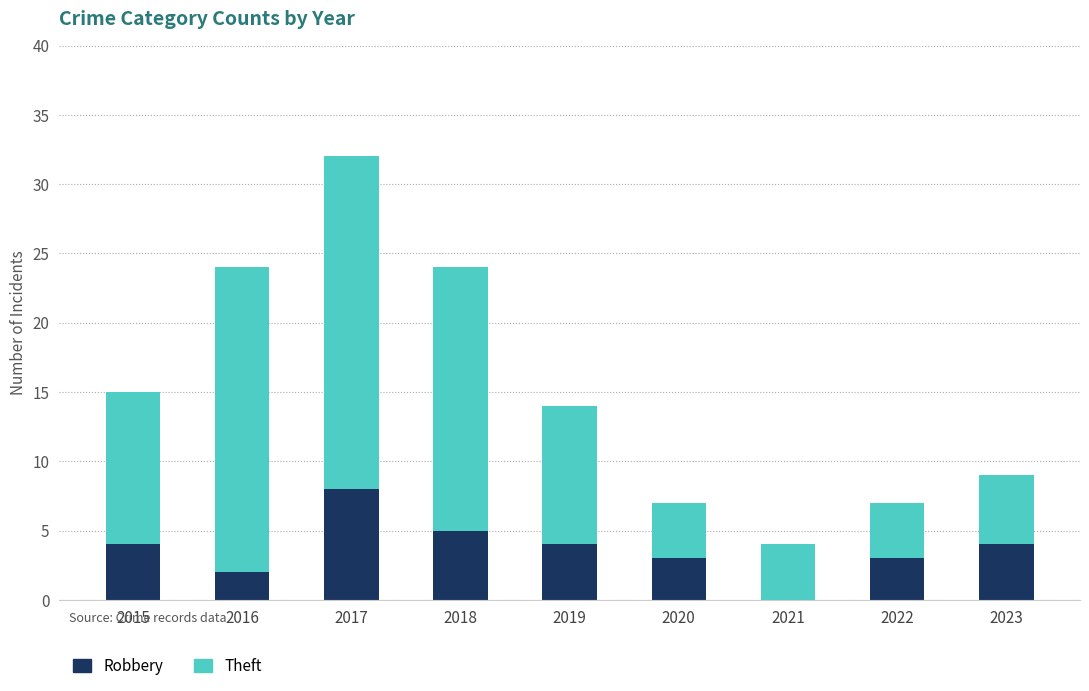

What is the sum of all Robbery values?

33